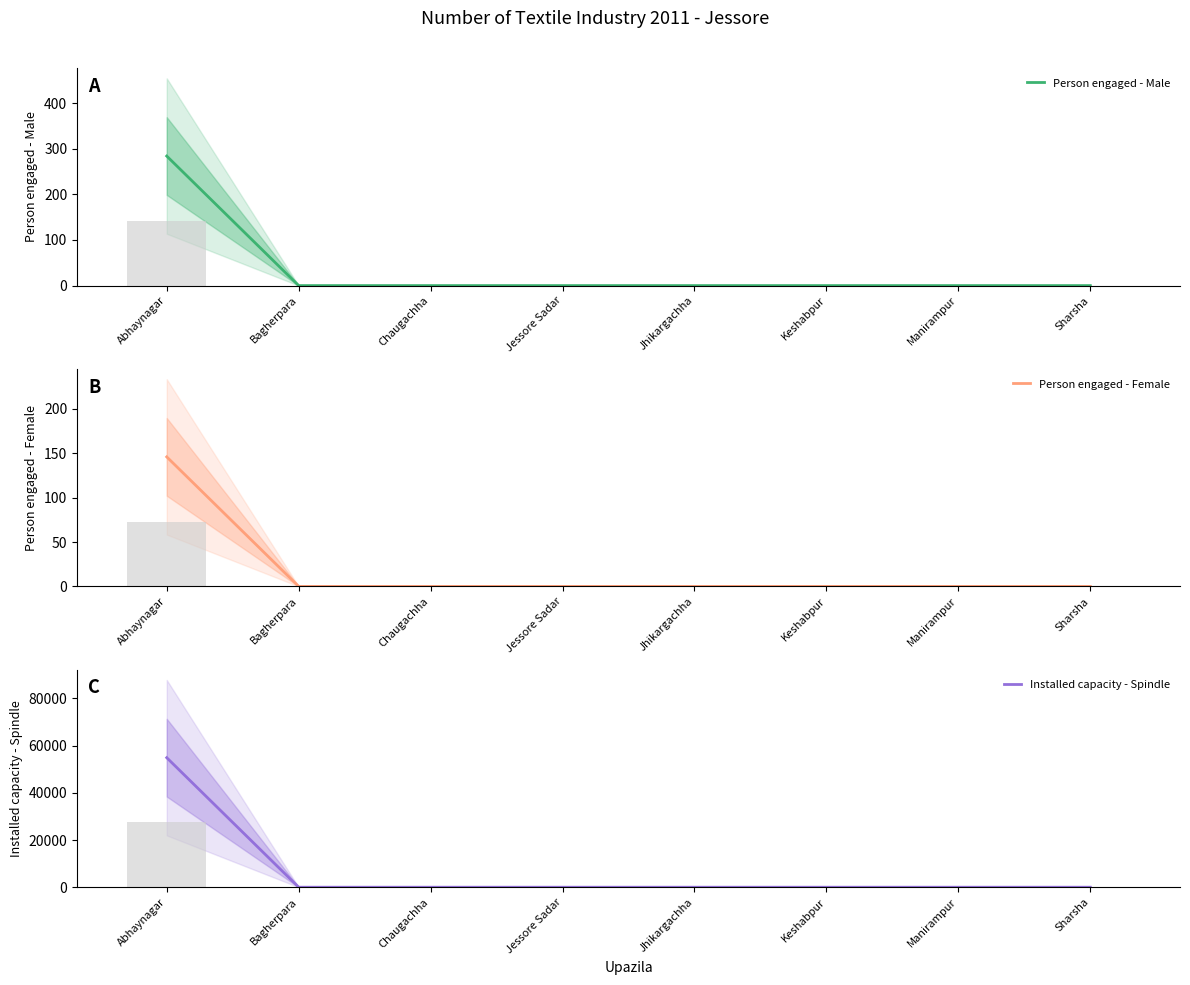

List the series in order of their peak value, lowest first.

Person engaged - Female, Person engaged - Male, Installed capacity - Spindle